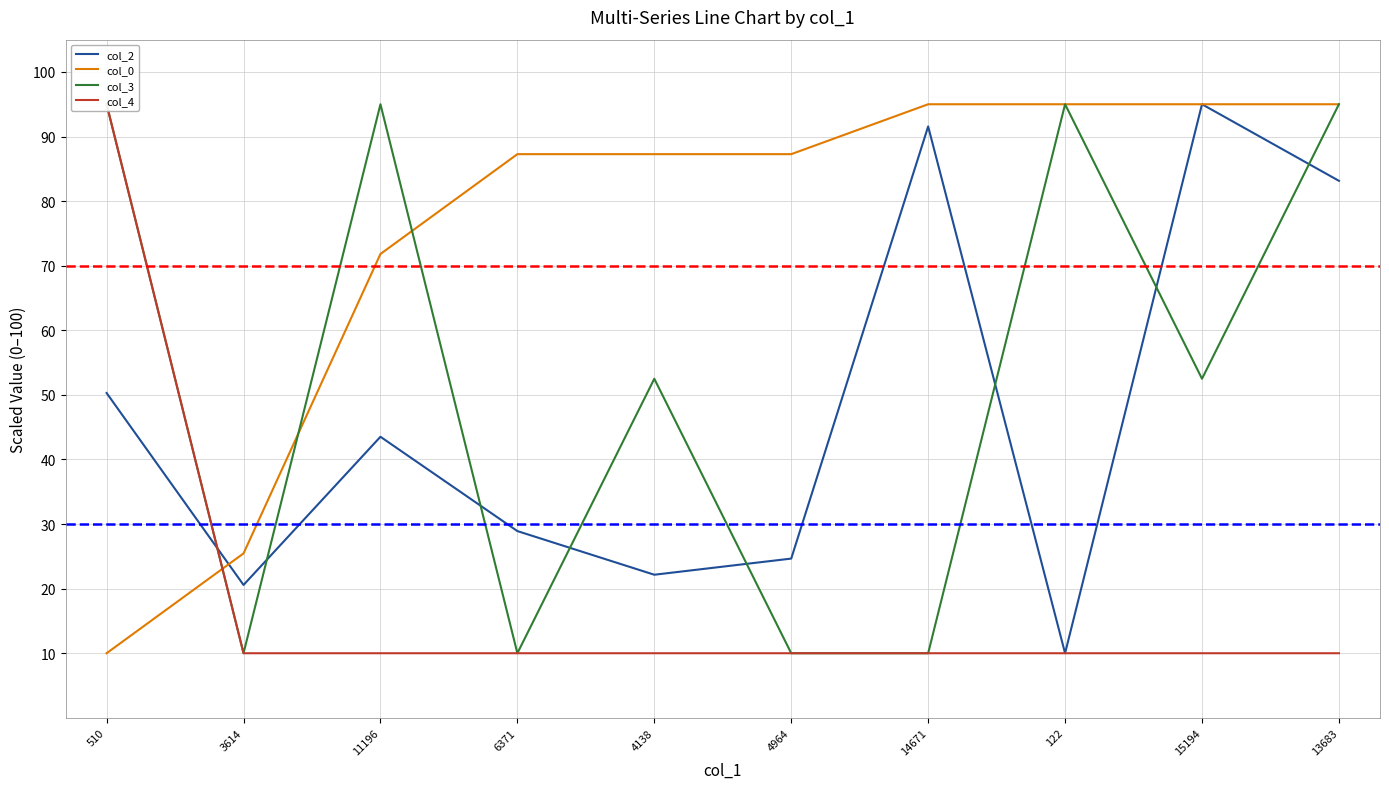

Which series has the largest total across all categories?

col_0